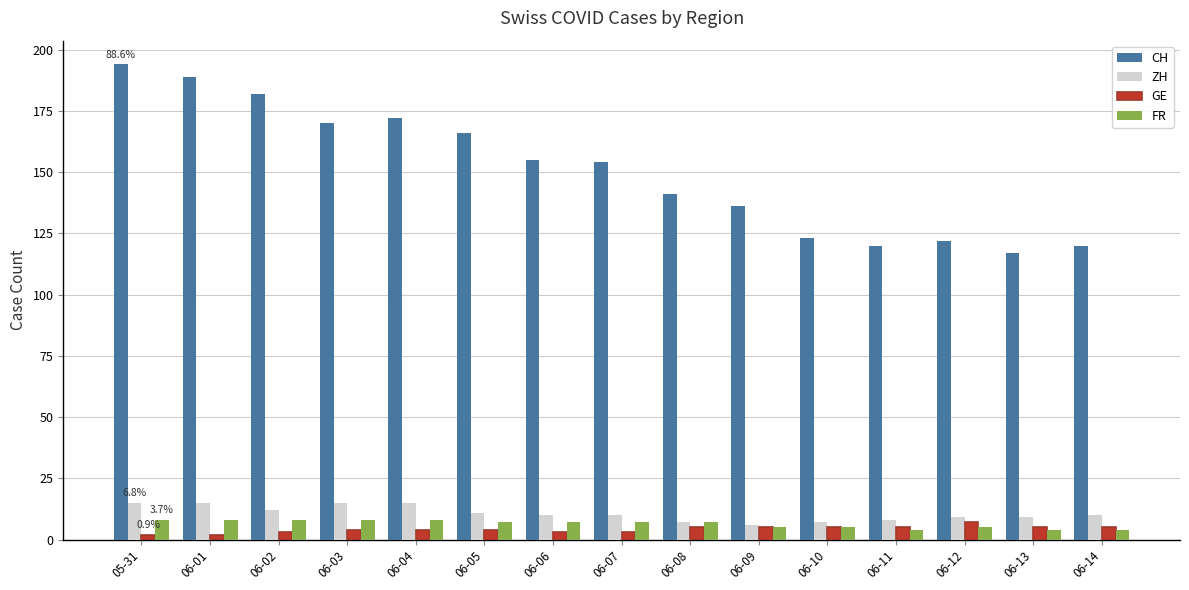

Reading left to right, what are all the values shown in this chart?

CH: 194	189	182	170	172	166	155	154	141	136	123	120	122	117	120
ZH: 15	15	12	15	15	11	10	10	7	6	7	8	9	9	10
GE: 2	2	3	4	4	4	3	3	5	5	5	5	7	5	5
FR: 8	8	8	8	8	7	7	7	7	5	5	4	5	4	4